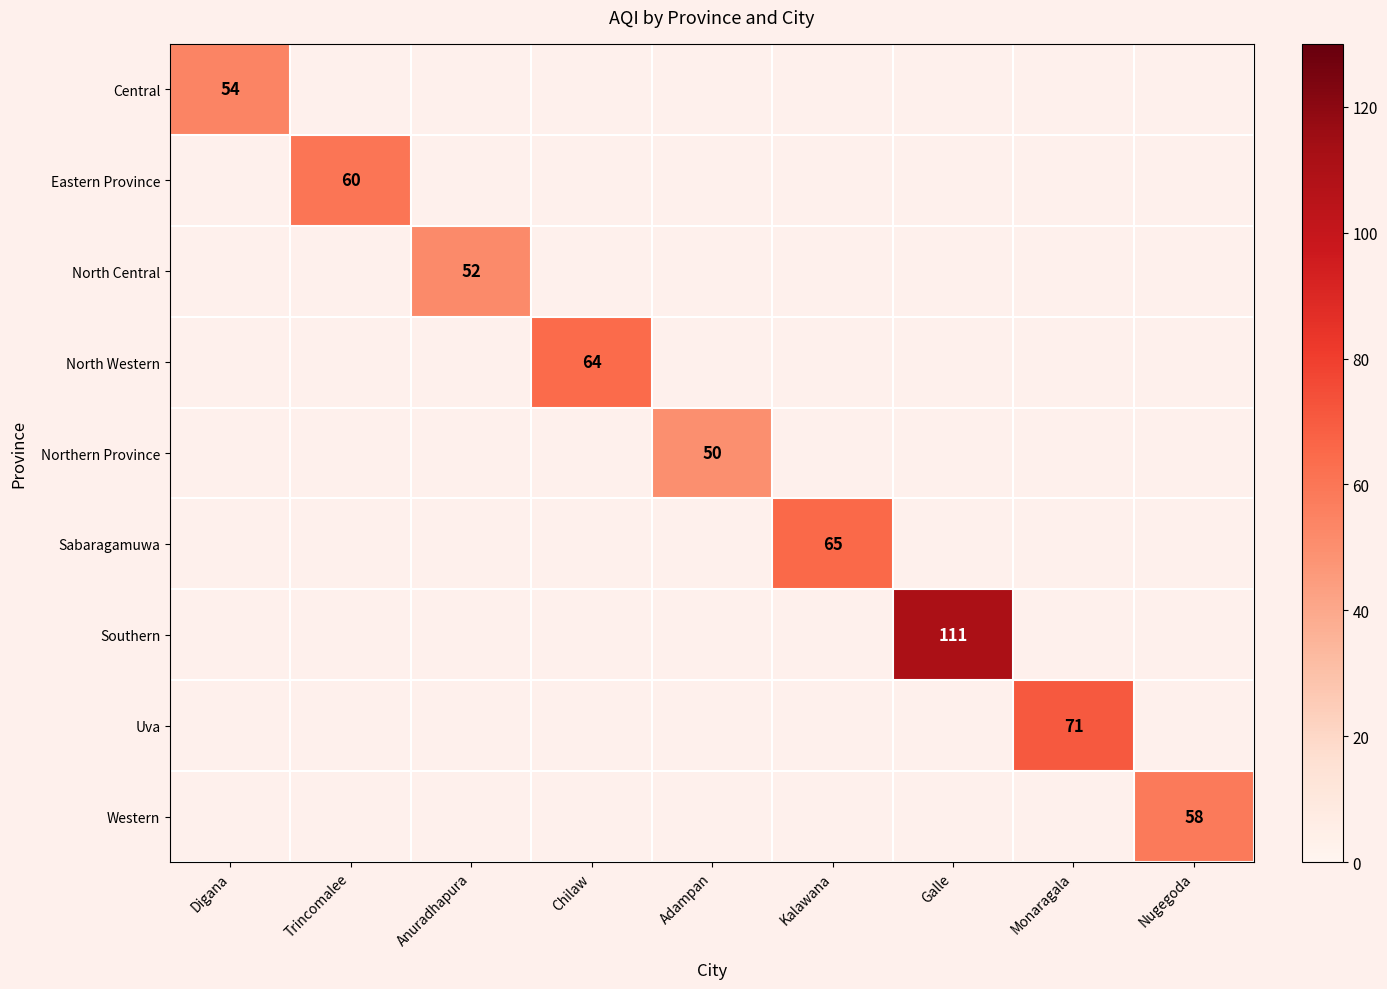

The value of Northern Province at Adampan is 28. True or false?

False